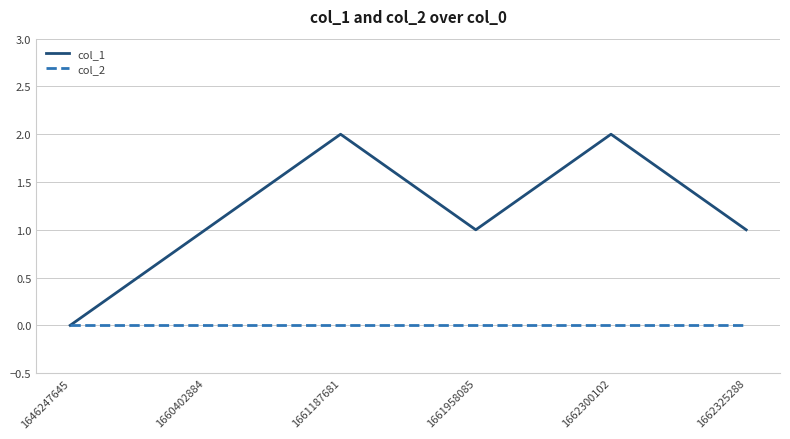

Does the chart display data point markers on the line(s)?

No